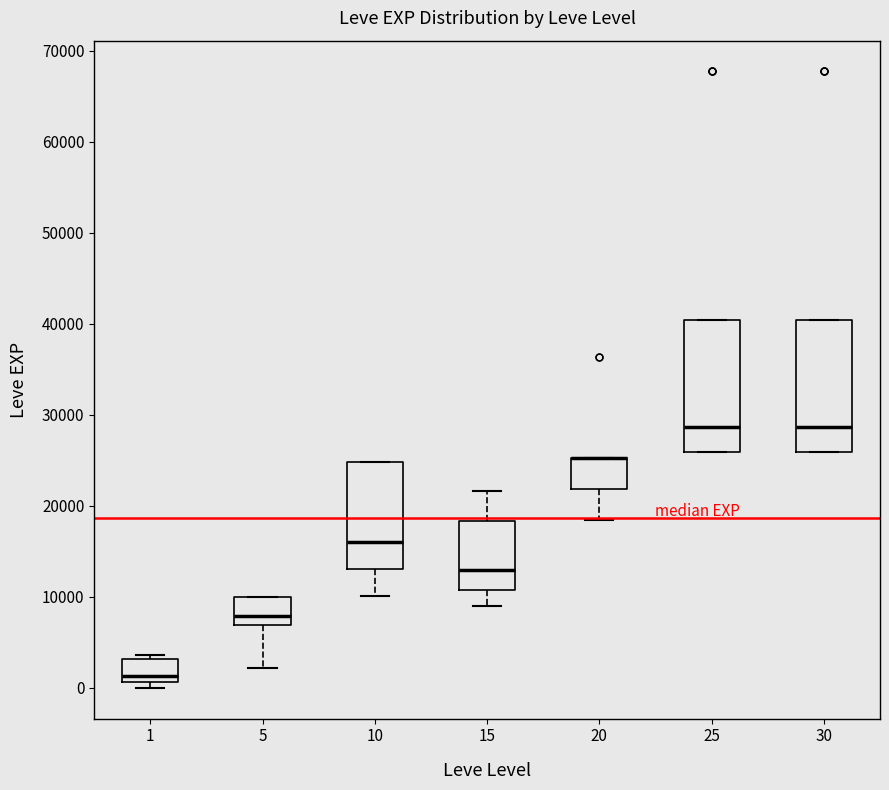

Reading left to right, read every box against the y-axis: the position of its median line, the range the box covers, and the ends of its whiskers. The values are not printed on the chart, so give them approximately, as read against the axis.

1: median 1000 (just above the box's lower edge), box 1000 to 3000, whiskers 0 to 4000
5: median 8000, box 7000 to 10000, whiskers 2000 to 10000
10: median 16000, box 13000 to 25000, whiskers 10000 to 25000
15: median 13000, box 11000 to 18000, whiskers 9000 to 22000
20: median 25000 (drawn on the box's upper edge), box 22000 to 25000, whiskers 18000 to 25000
25: median 29000, box 26000 to 40000, whiskers 26000 to 40000
30: median 29000, box 26000 to 40000, whiskers 26000 to 40000